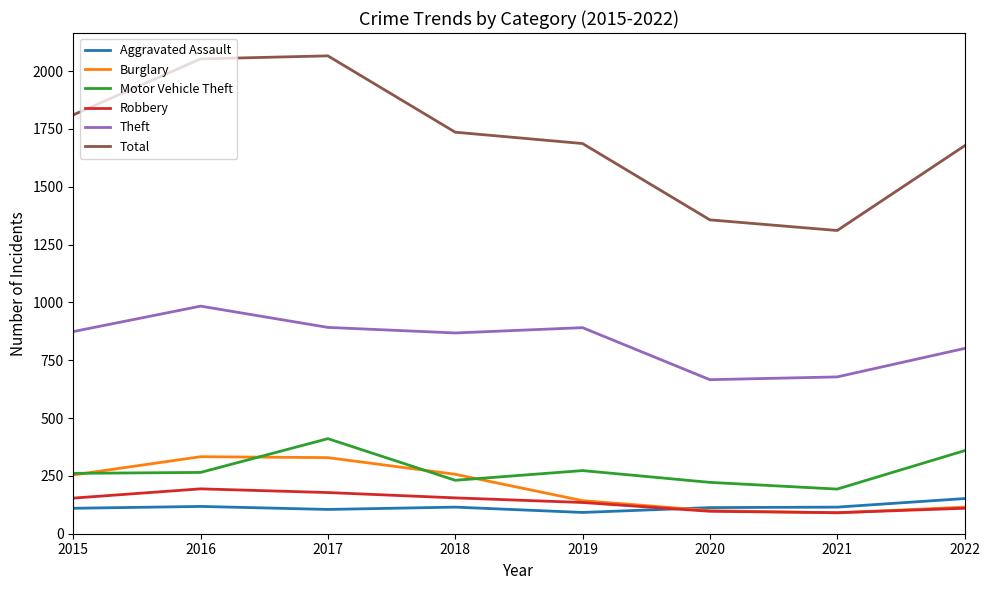

What is the sum of all Aggravated Assault values?

920